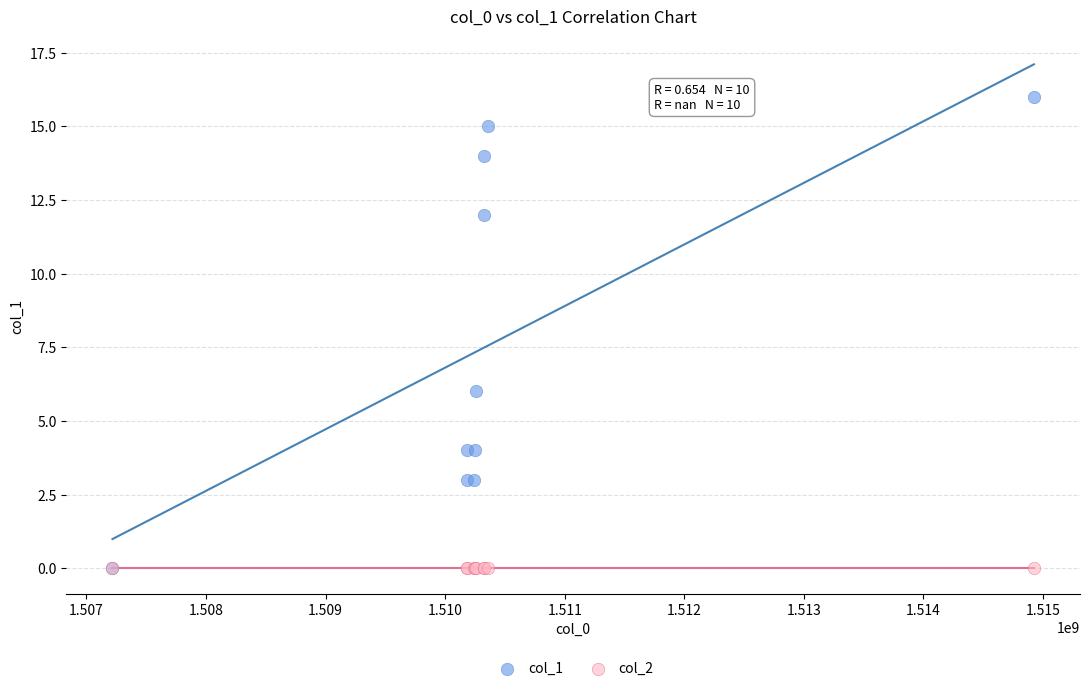

Across all series, what Y value is closest to 8?

6